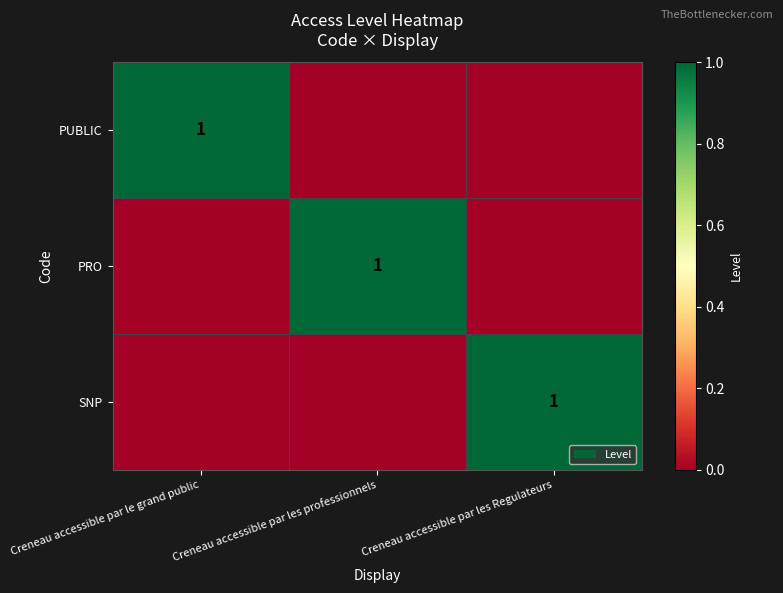

The value of PUBLIC at Creneau accessible par le grand public is 0. True or false?

False